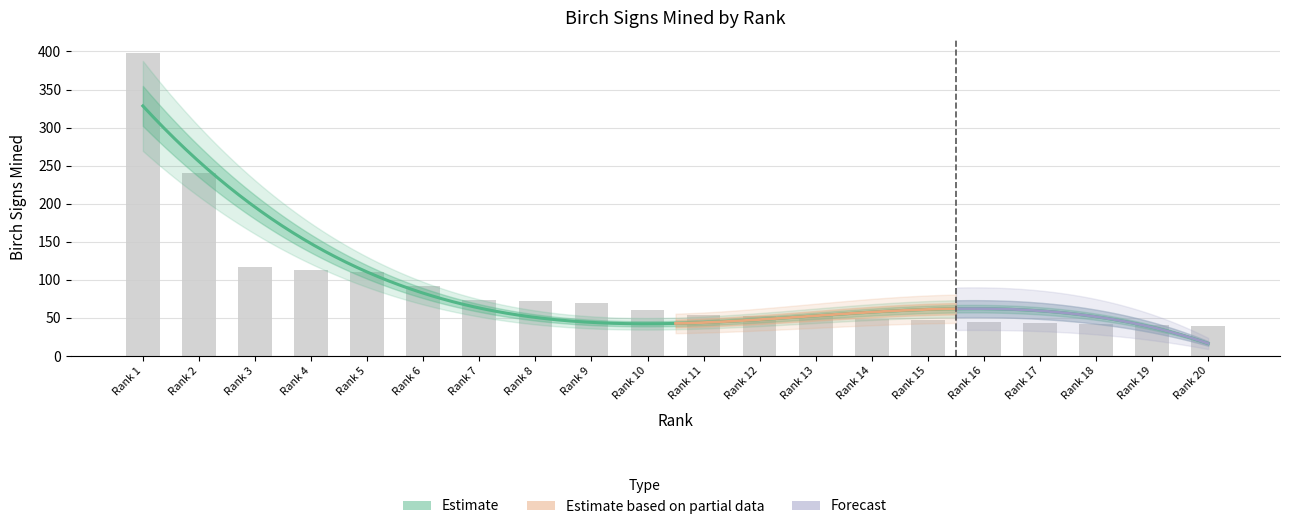

What is the difference between the values at Rank 17 and Rank 18?

1